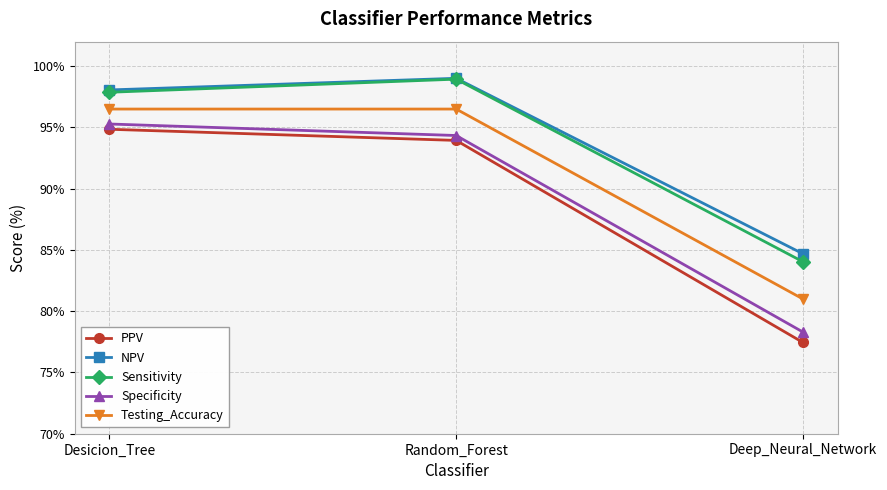

What is the total value across all series at Deep_Neural_Network?

405.5